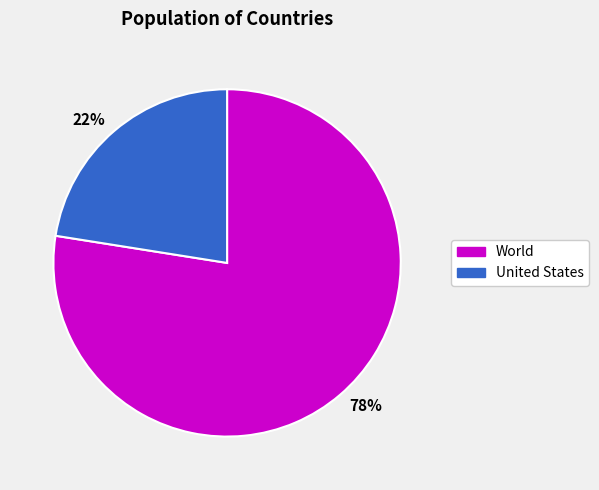

Which category has the smallest portion of the pie?

22%